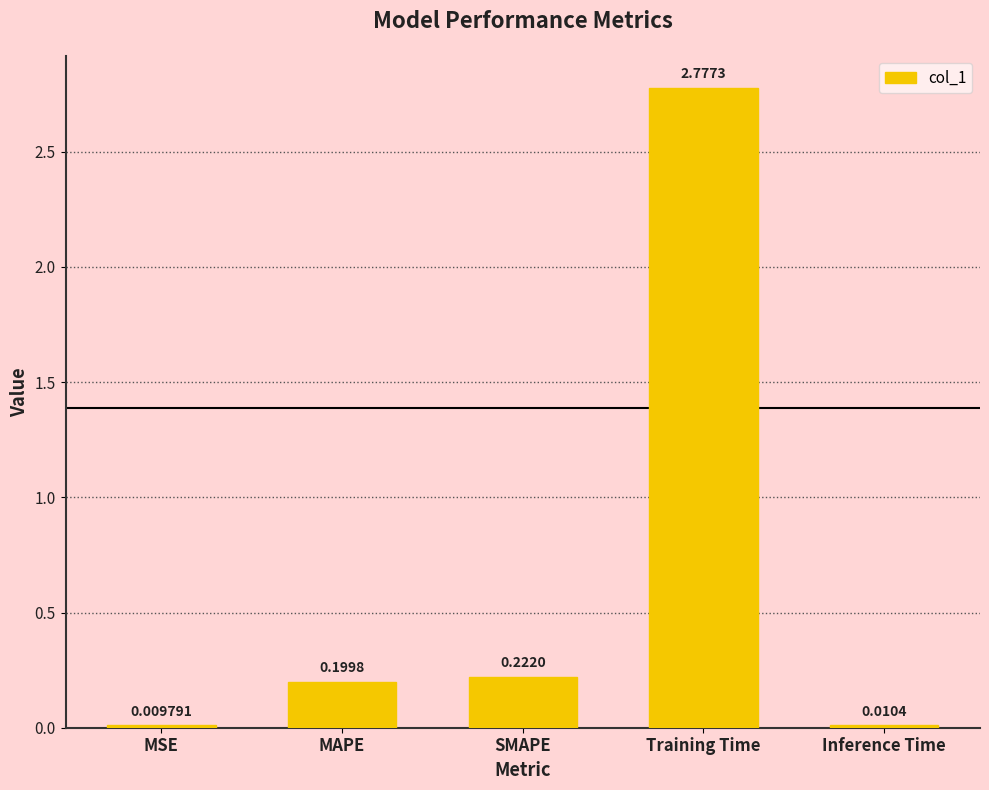

Which has a higher value, Inference Time or Training Time?

Training Time